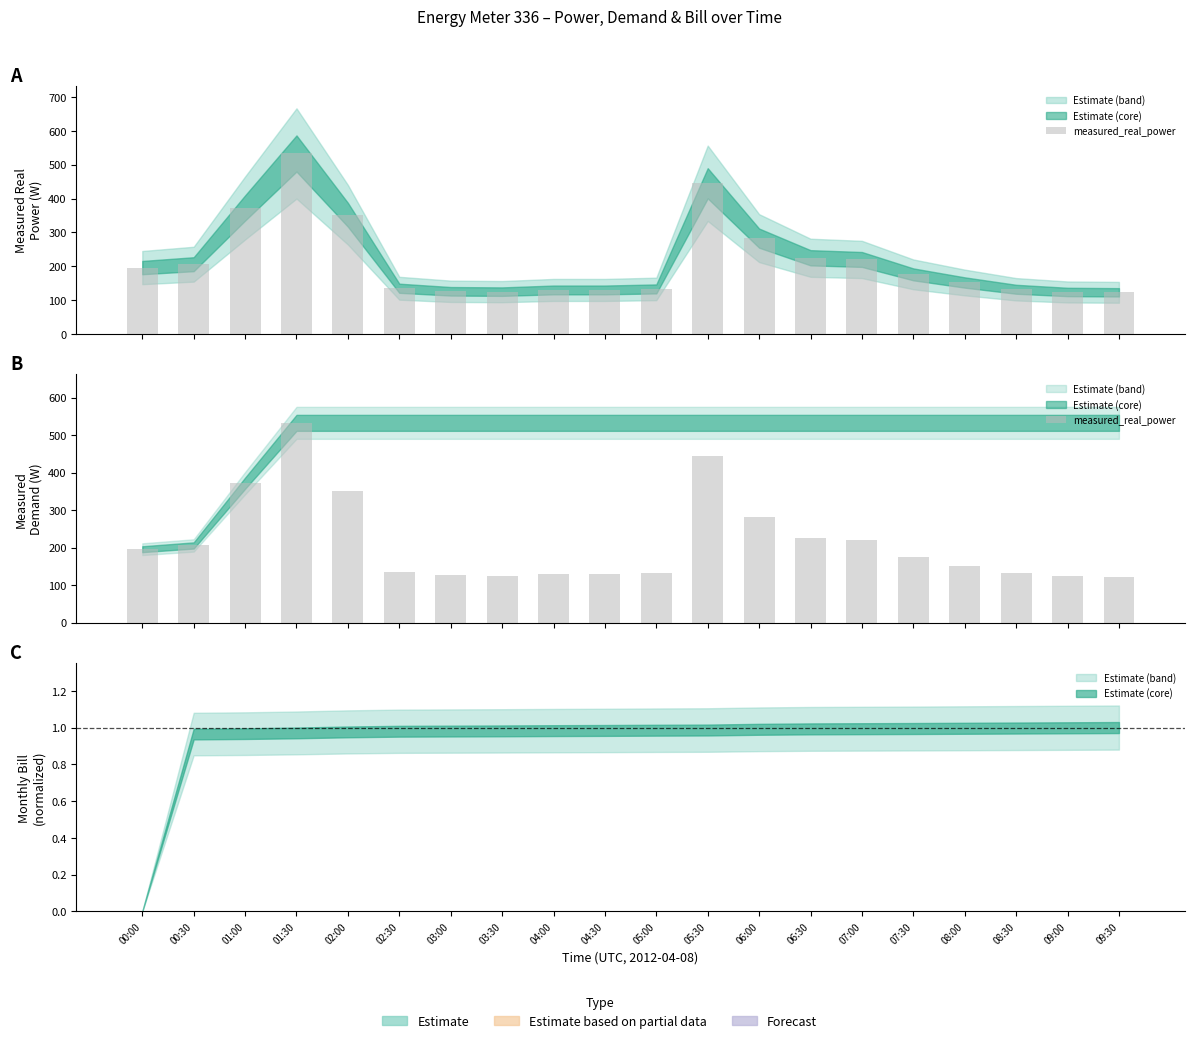

What is the ratio of the value at 03:30 to the value at 08:00?

0.8